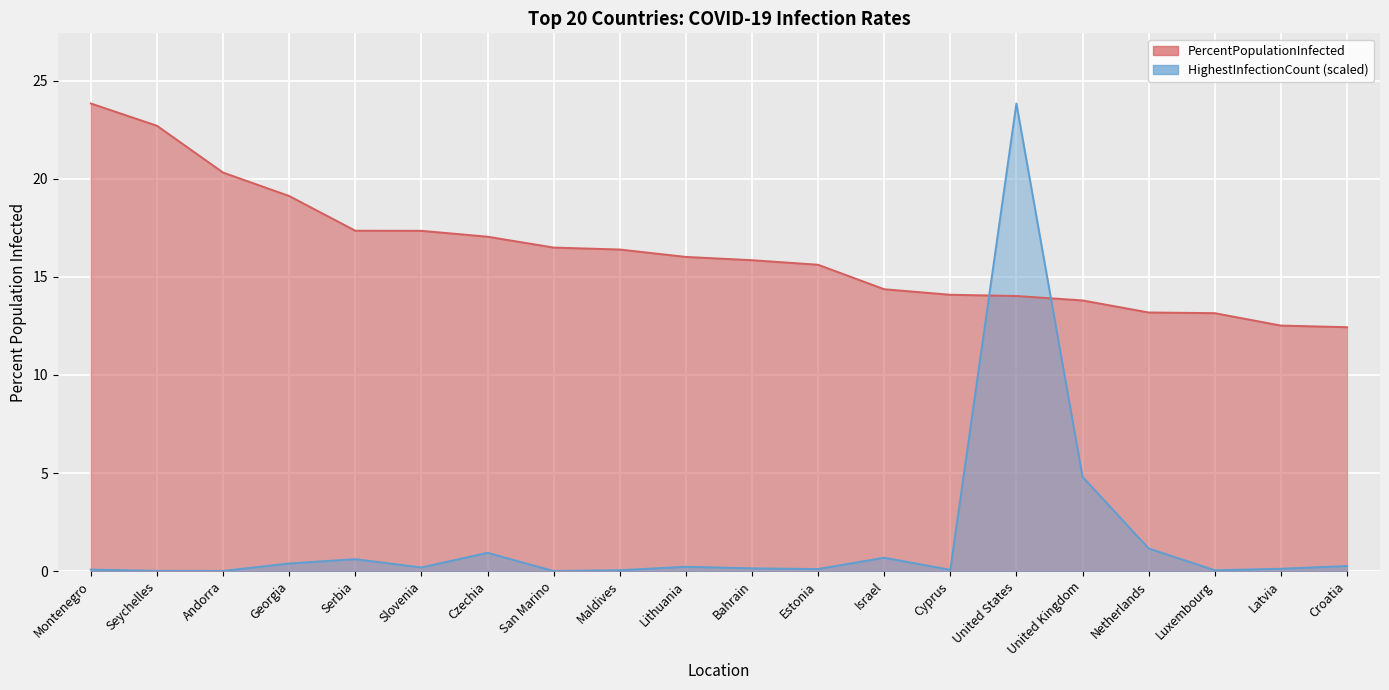

Which series ends up on top after the final intersection of PercentPopulationInfected and HighestInfectionCount?

PercentPopulationInfected